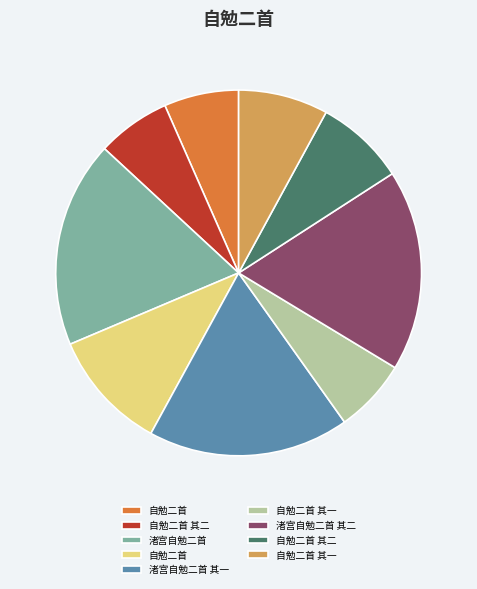

Is there any slice that represents more than half of the pie?

No